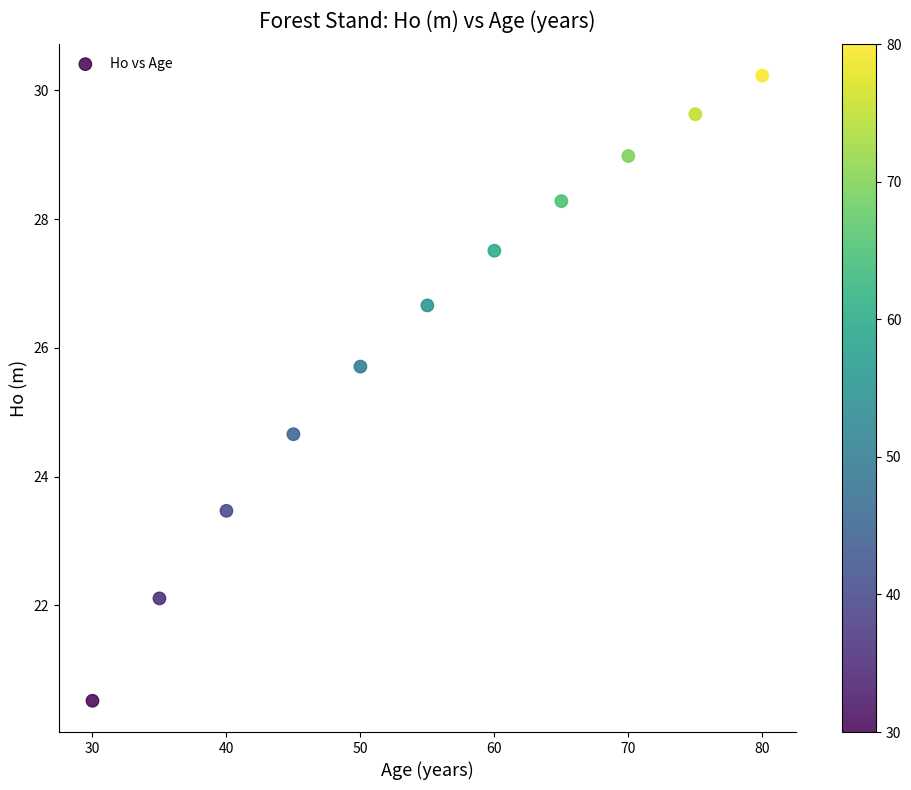

What is the range of Y values (max minus min)?

9.7